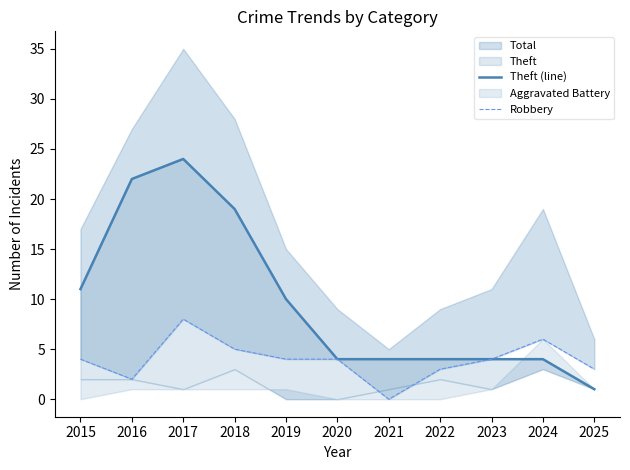

True or false: Robbery and Theft (line) cross at least once.

False